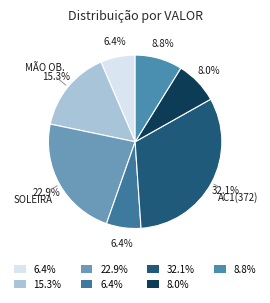

How many slices are in this pie chart?

7